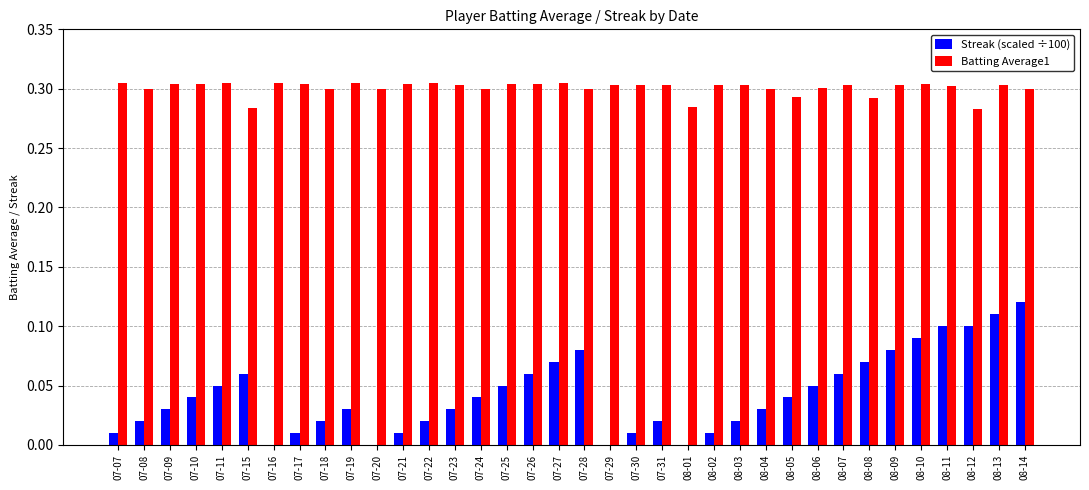

Which category has the highest value in the Streak (scaled ÷100) series?

08-14